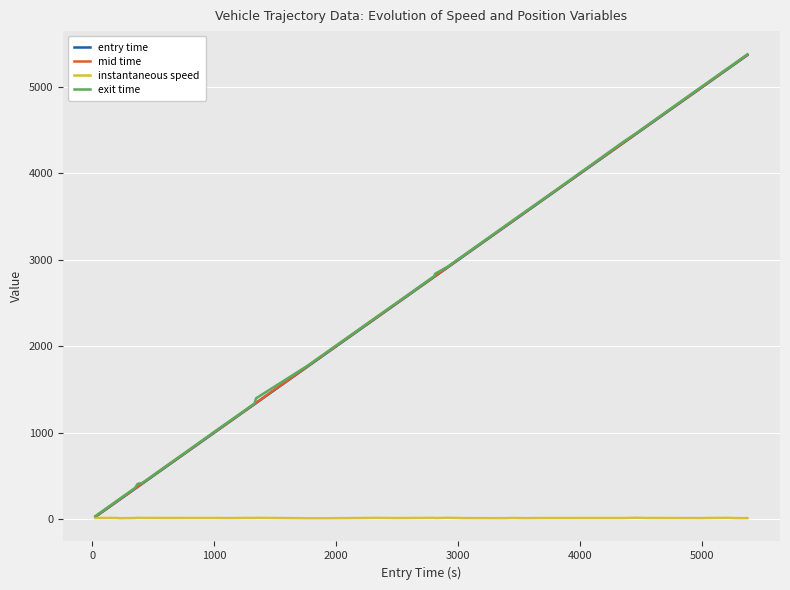

What is the maximum value for entry time?

5370.0